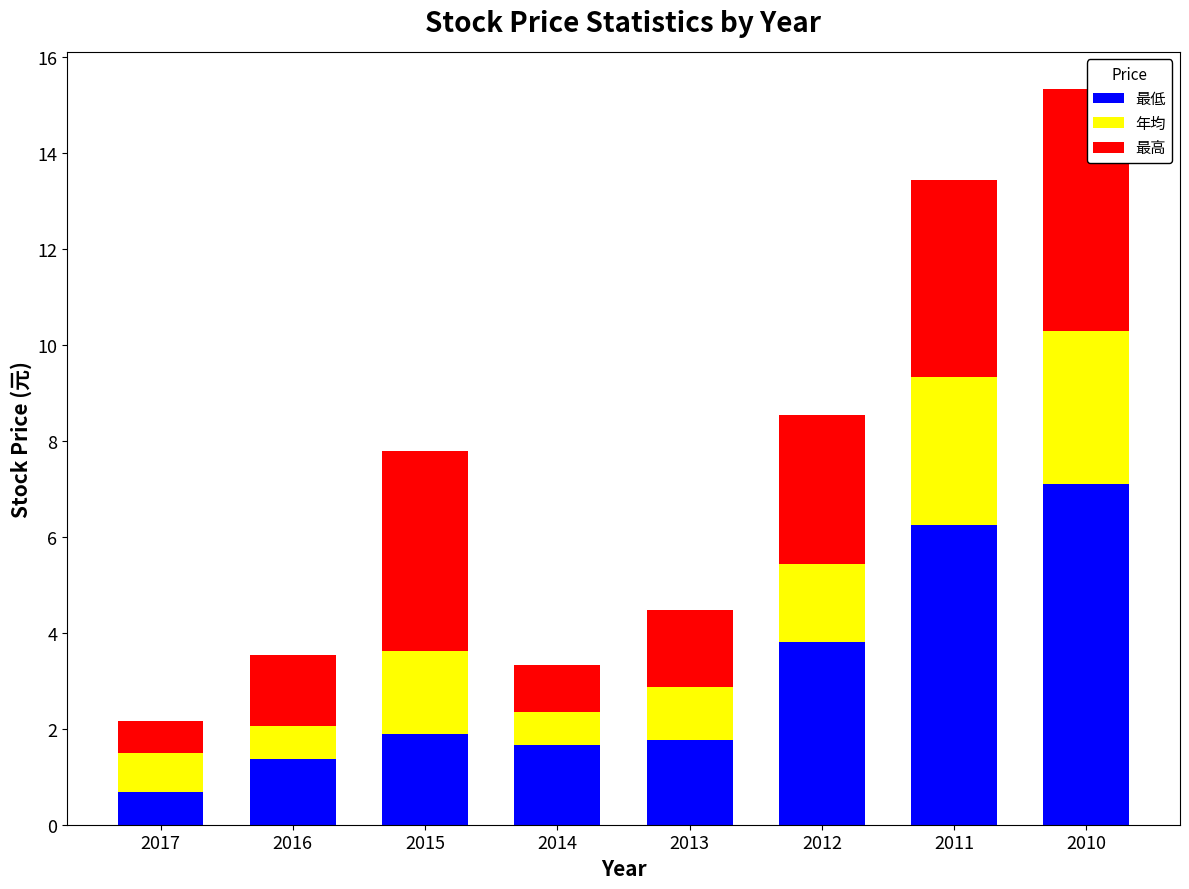

What is the maximum value for 最低?

7.1